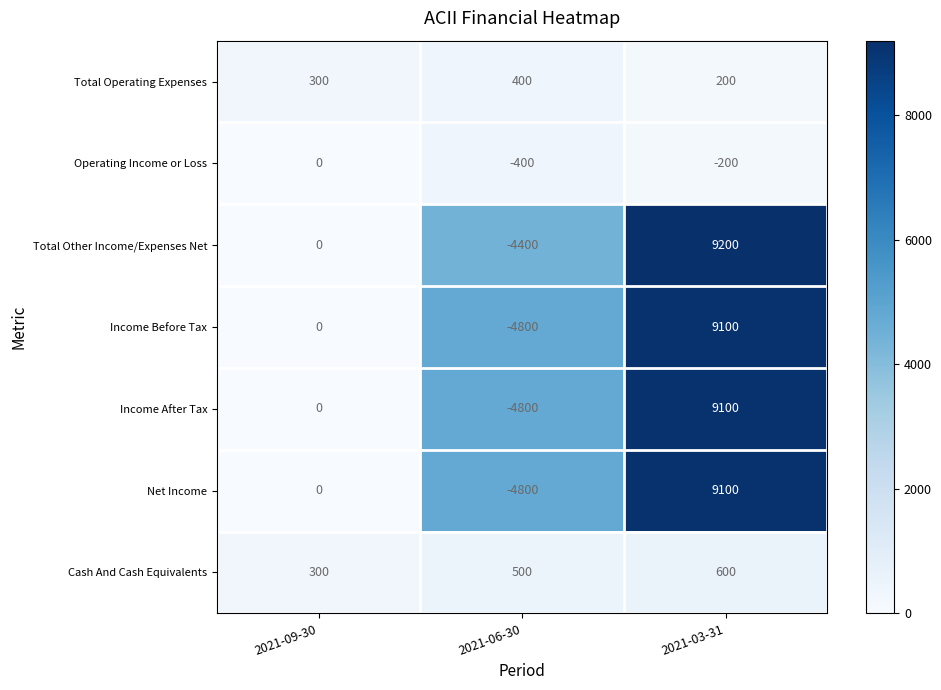

What is the difference between the highest and lowest values at 2021-03-31?

9400